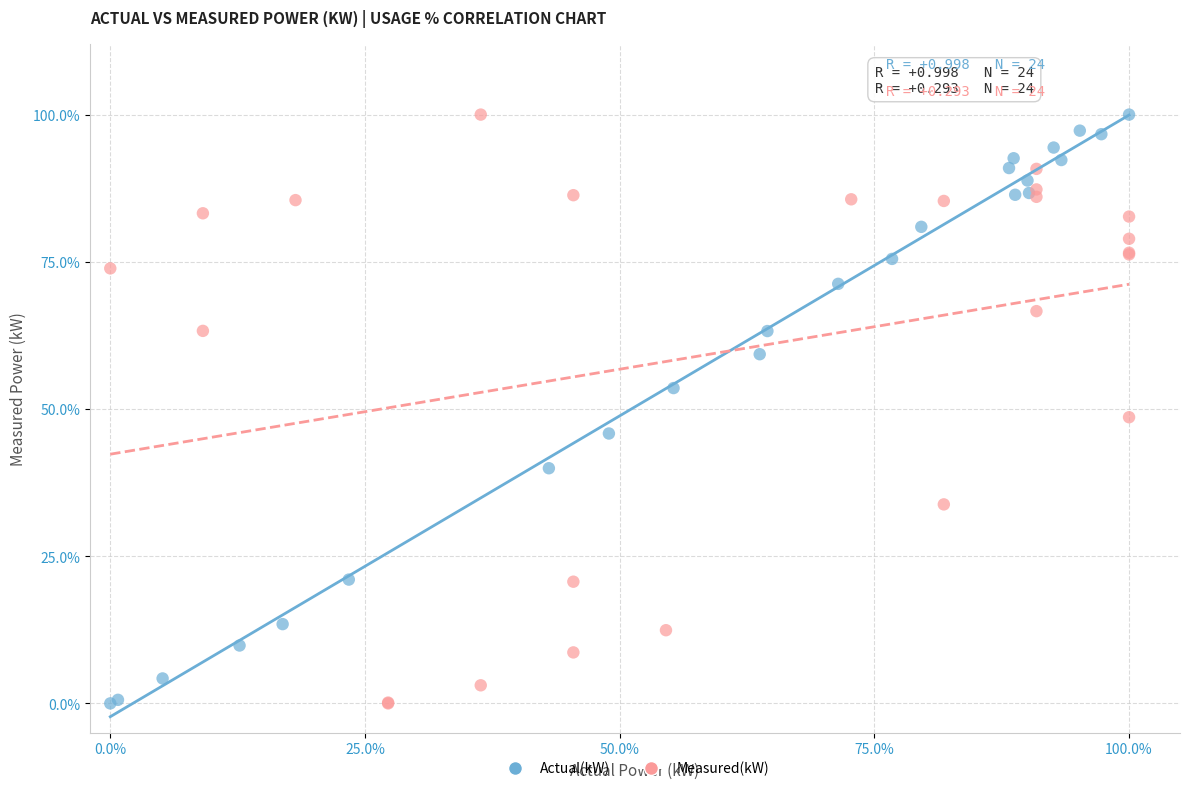

What are all the series names shown in the legend?

Actual(kW), Measured(kW)